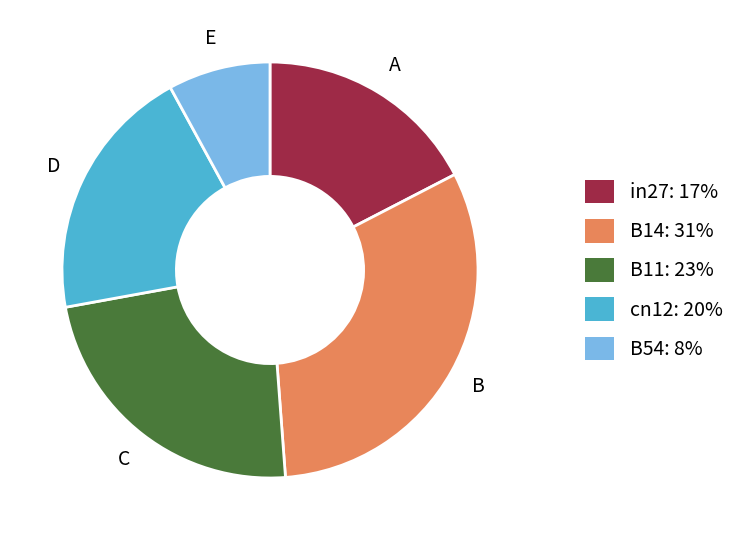

The in27 slice represents 29% of the pie. True or false?

False